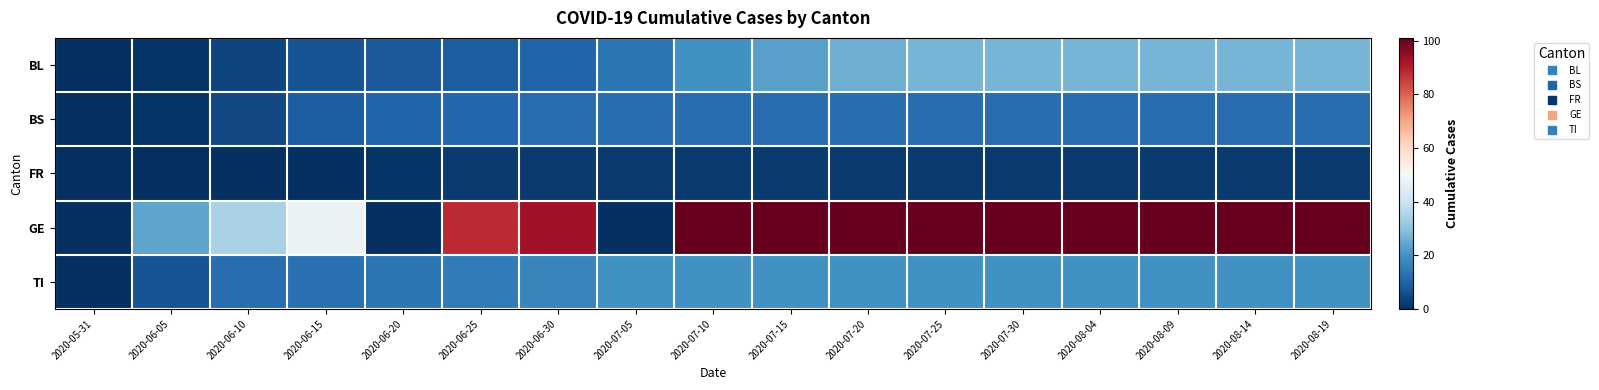

Reading left to right, transcribe all the data shown in this chart.

BL: 2020-05-31=0	2020-06-05=1	2020-06-10=4	2020-06-15=7	2020-06-20=8	2020-06-25=9	2020-06-30=10	2020-07-05=14	2020-07-10=20	2020-07-15=23	2020-07-20=26	2020-07-25=27	2020-07-30=27	2020-08-04=27	2020-08-09=27	2020-08-14=27	2020-08-19=27
BS: 2020-05-31=0	2020-06-05=1	2020-06-10=5	2020-06-15=9	2020-06-20=10	2020-06-25=11	2020-06-30=12	2020-07-05=12	2020-07-10=12	2020-07-15=12	2020-07-20=12	2020-07-25=12	2020-07-30=12	2020-08-04=12	2020-08-09=12	2020-08-14=12	2020-08-19=12
FR: 2020-05-31=0	2020-06-05=0	2020-06-10=0	2020-06-15=0	2020-06-20=1	2020-06-25=2	2020-06-30=2	2020-07-05=2	2020-07-10=2	2020-07-15=2	2020-07-20=2	2020-07-25=2	2020-07-30=2	2020-08-04=2	2020-08-09=2	2020-08-14=2	2020-08-19=2
GE: 2020-05-31=0	2020-06-05=24	2020-06-10=34	2020-06-15=47	2020-06-20=0	2020-06-25=88	2020-06-30=93	2020-07-05=0	2020-07-10=101	2020-07-15=101	2020-07-20=101	2020-07-25=101	2020-07-30=101	2020-08-04=101	2020-08-09=101	2020-08-14=101	2020-08-19=101
TI: 2020-05-31=0	2020-06-05=7	2020-06-10=12	2020-06-15=13	2020-06-20=14	2020-06-25=15	2020-06-30=17	2020-07-05=20	2020-07-10=20	2020-07-15=20	2020-07-20=20	2020-07-25=20	2020-07-30=20	2020-08-04=20	2020-08-09=20	2020-08-14=20	2020-08-19=20